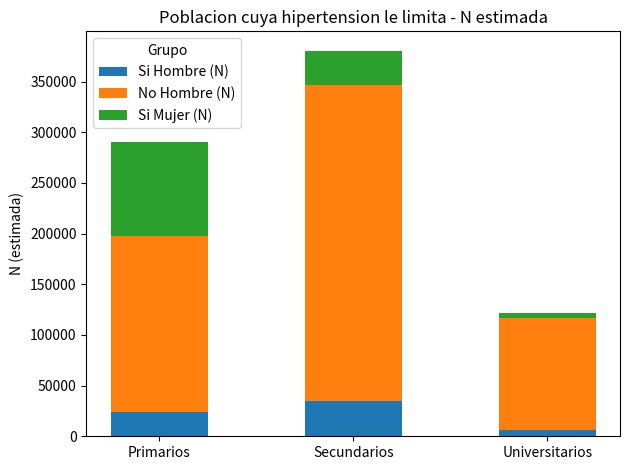

True or false: Si Hombre (N) has a value of 34648 at Secundarios.

True